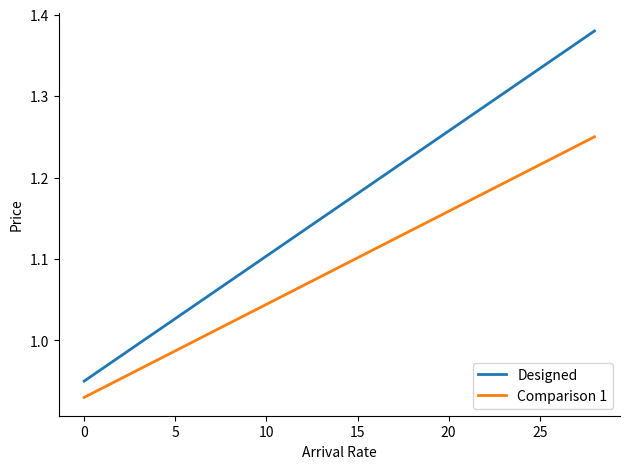

List the series in order of their overall mean, highest first.

Designed, Comparison 1